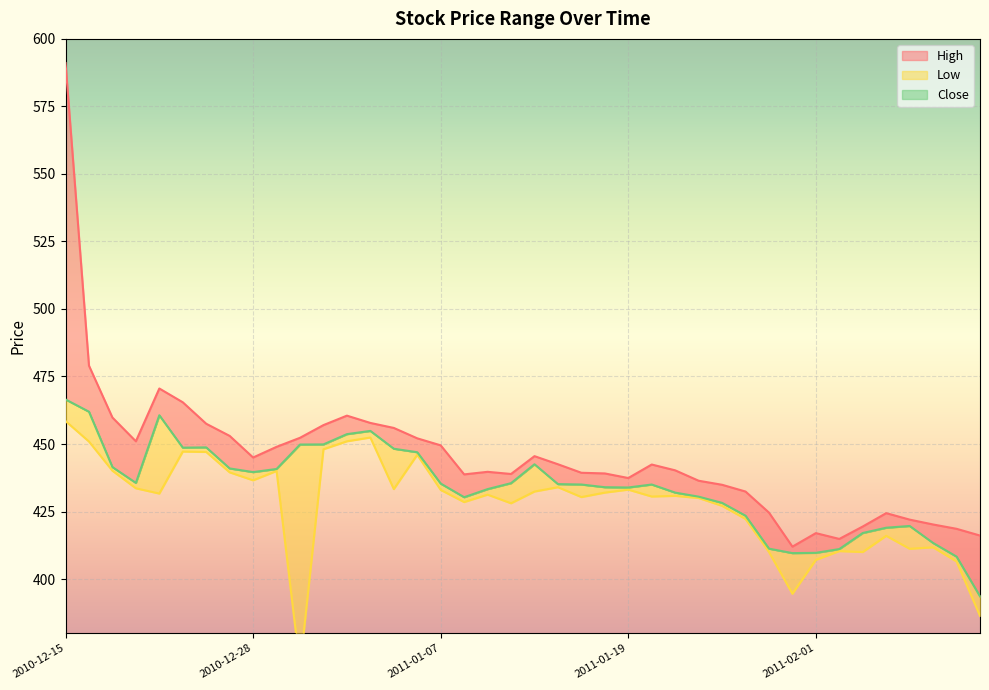

At 2010-12-28, list the series in order from largest to smallest.

High, Close, Low